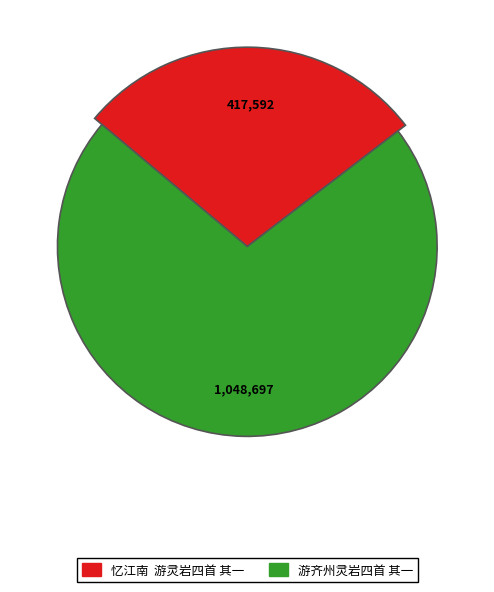

What is the change in value from 忆江南  游灵岩四首 其一 to 游齐州灵岩四首 其一?

+631105